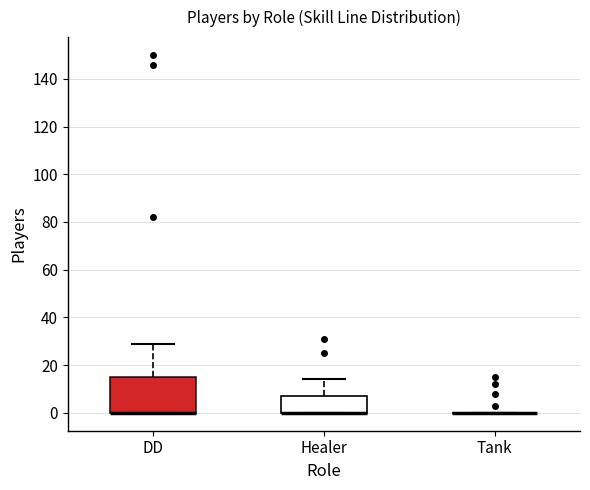

Comparing the boxes themselves (not the whiskers), which one is the tallest?

DD